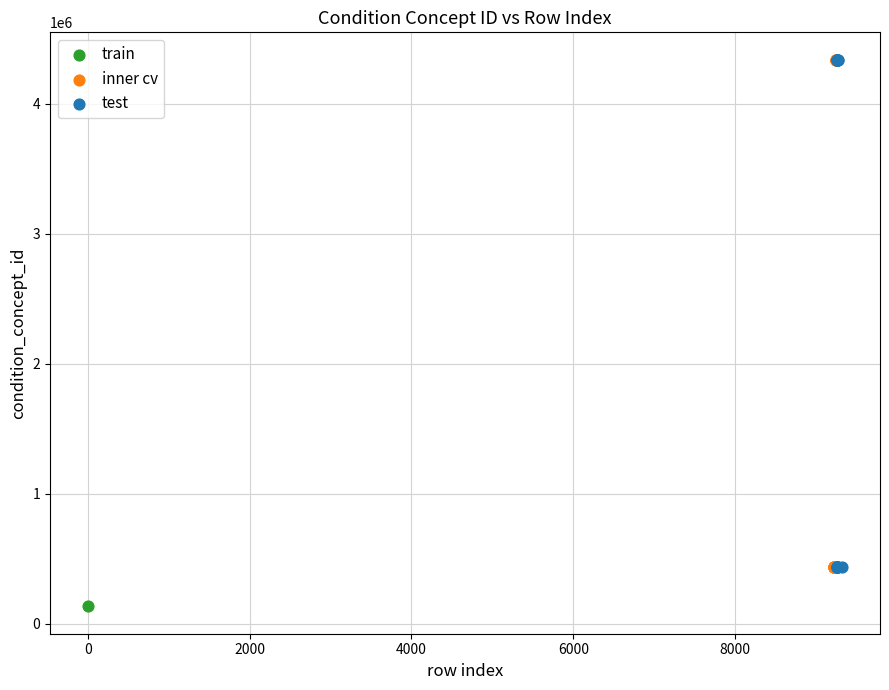

What are all the series names shown in the legend?

train, inner cv, test